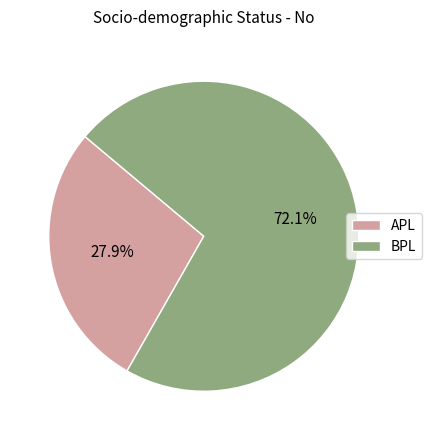

To the nearest percent, what portion does BPL represent?

72%